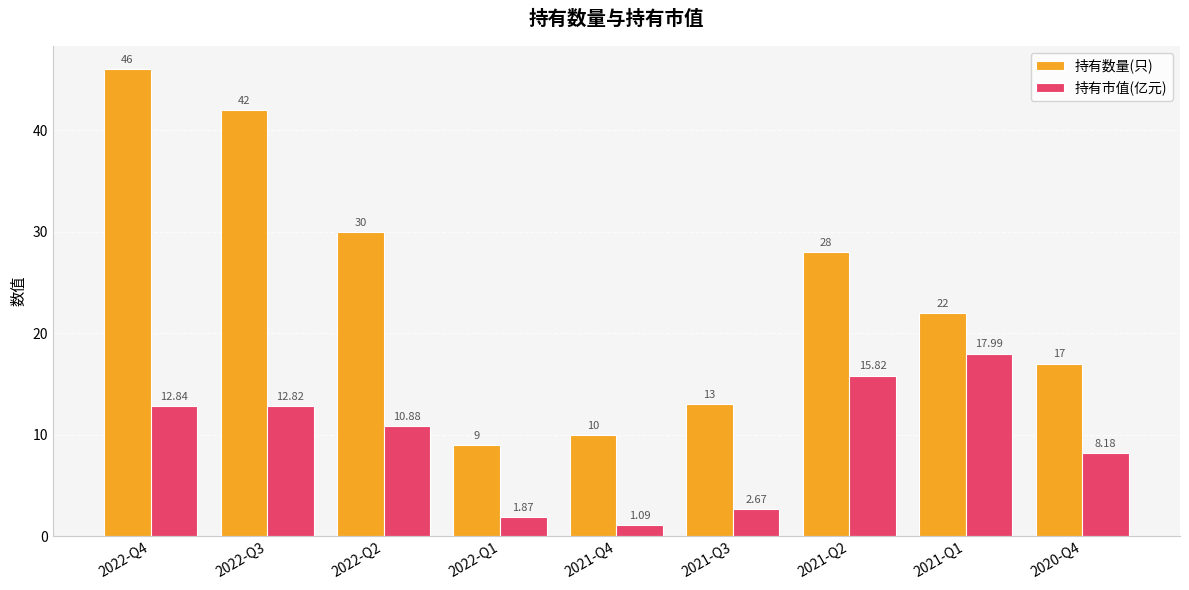

What is the average value of the 持有数量(只) series?

24.1